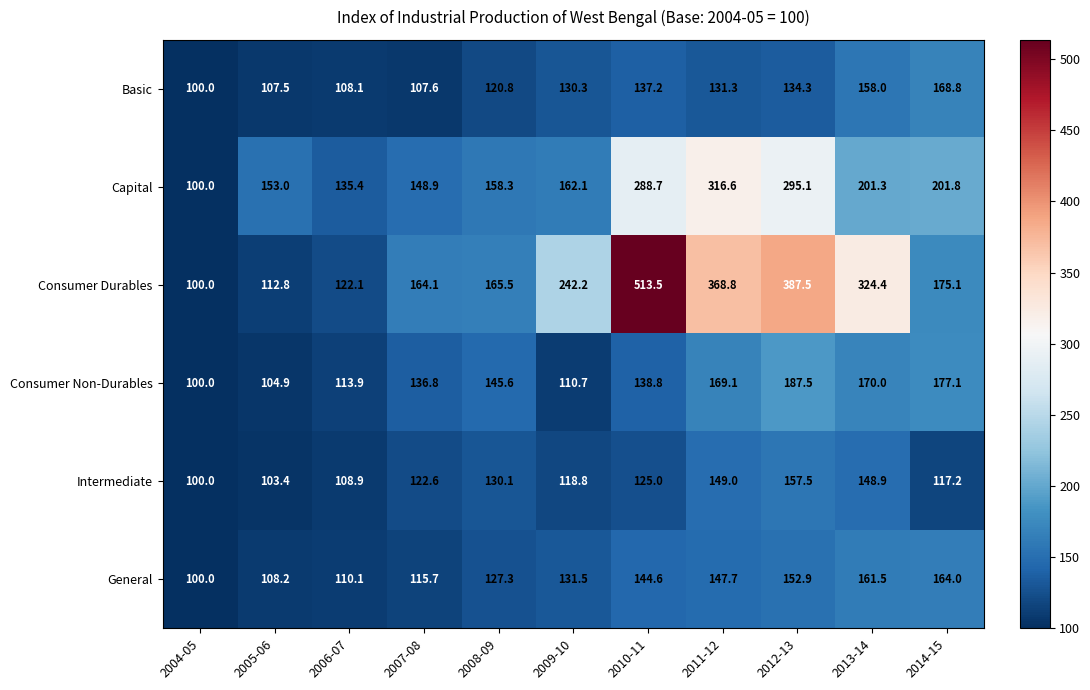

Read the Consumer Non-Durables value at 2012-13.

187.5